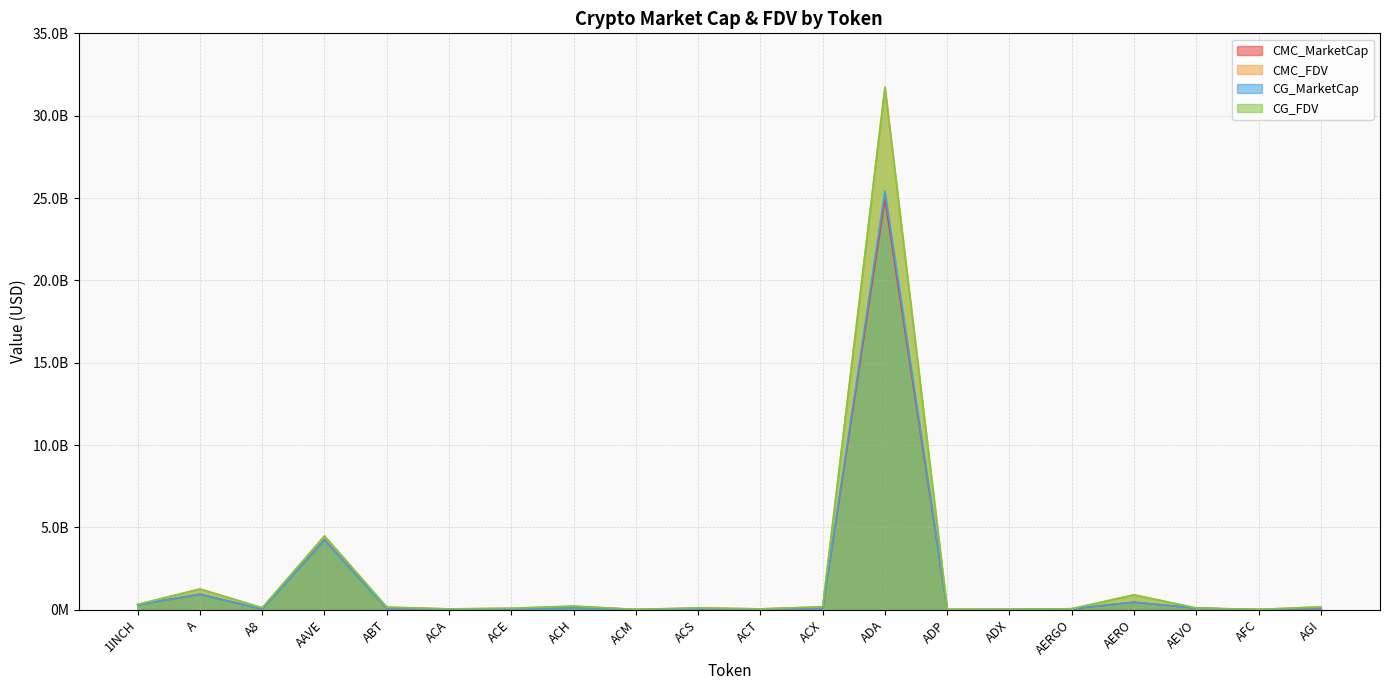

Read the CG_MarketCap value at AGI.

99464587